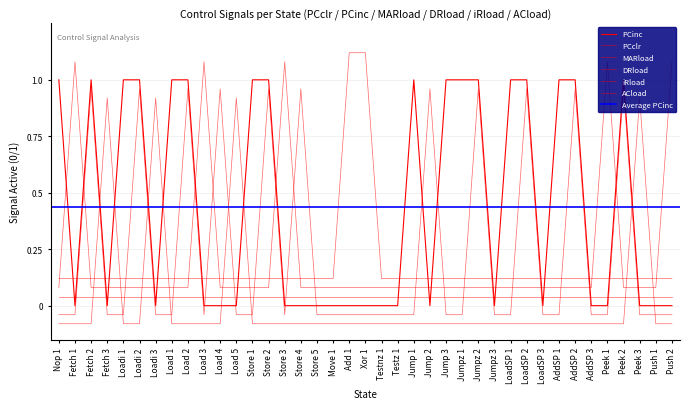

What is the value of the MARload point at the 16th from the left?

0.1